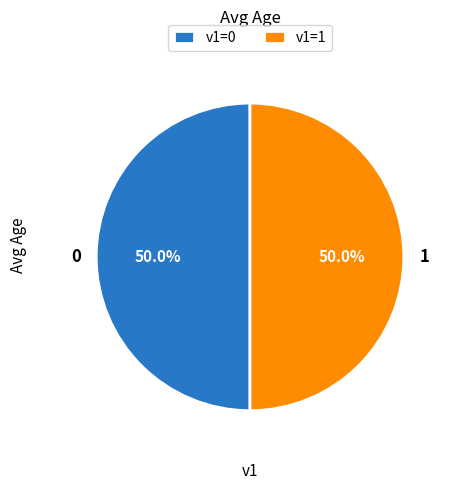

How many slices are in this pie chart?

2